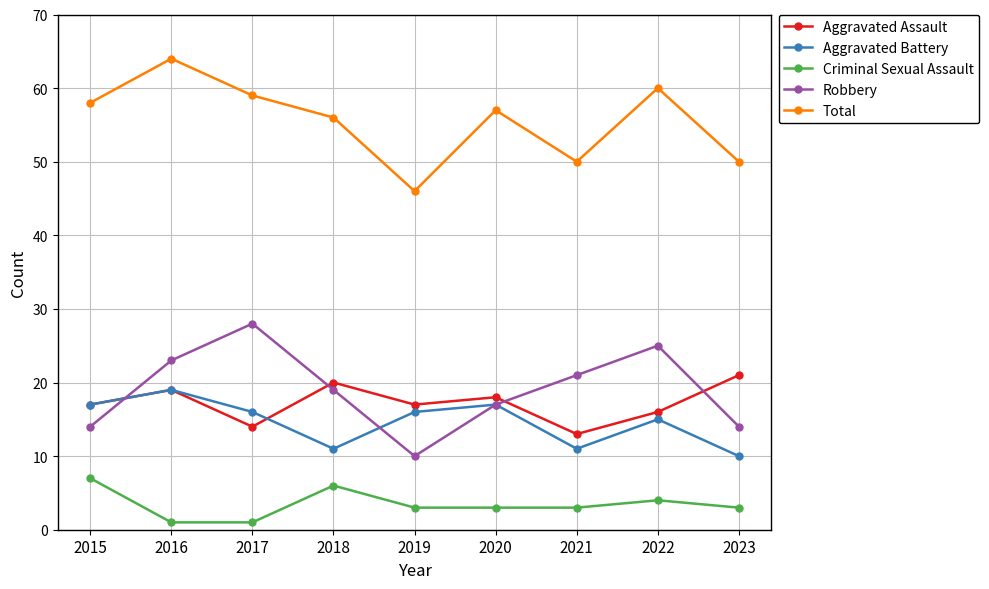

Reading right to left, list all the values displayed in this chart.

Aggravated Assault: 2023=21	2022=16	2021=13	2020=18	2019=17	2018=20	2017=14	2016=19	2015=17
Aggravated Battery: 2023=10	2022=15	2021=11	2020=17	2019=16	2018=11	2017=16	2016=19	2015=17
Criminal Sexual Assault: 2023=3	2022=4	2021=3	2020=3	2019=3	2018=6	2017=1	2016=1	2015=7
Robbery: 2023=14	2022=25	2021=21	2020=17	2019=10	2018=19	2017=28	2016=23	2015=14
Total: 2023=50	2022=60	2021=50	2020=57	2019=46	2018=56	2017=59	2016=64	2015=58